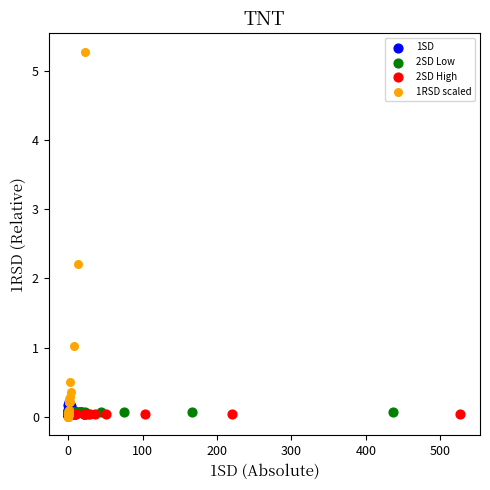

What are all the series names shown in the legend?

1SD, 2SD Low, 2SD High, 1RSD scaled